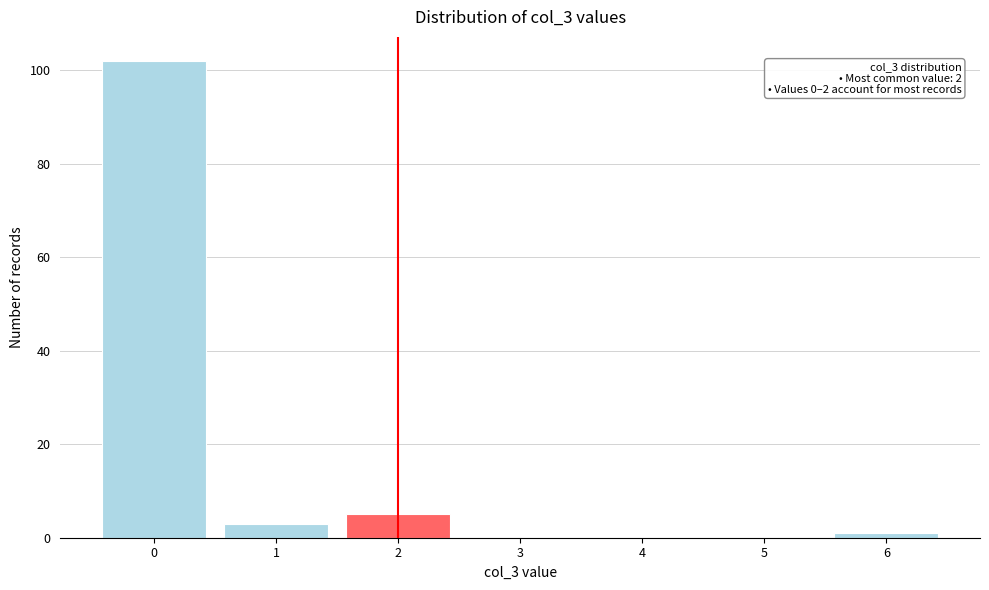

Reading left to right, what are all the values shown in this chart?

0=102	1=3	2=5	3=0	4=0	5=0	6=1